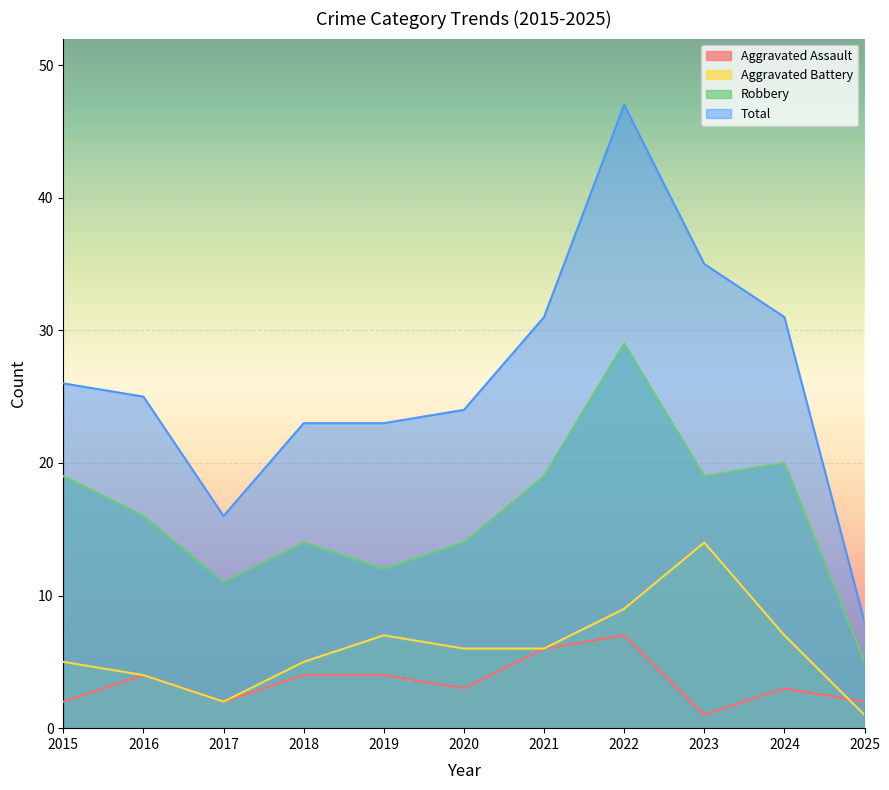

List the series in order of their peak value, highest first.

Total, Robbery, Aggravated Battery, Aggravated Assault